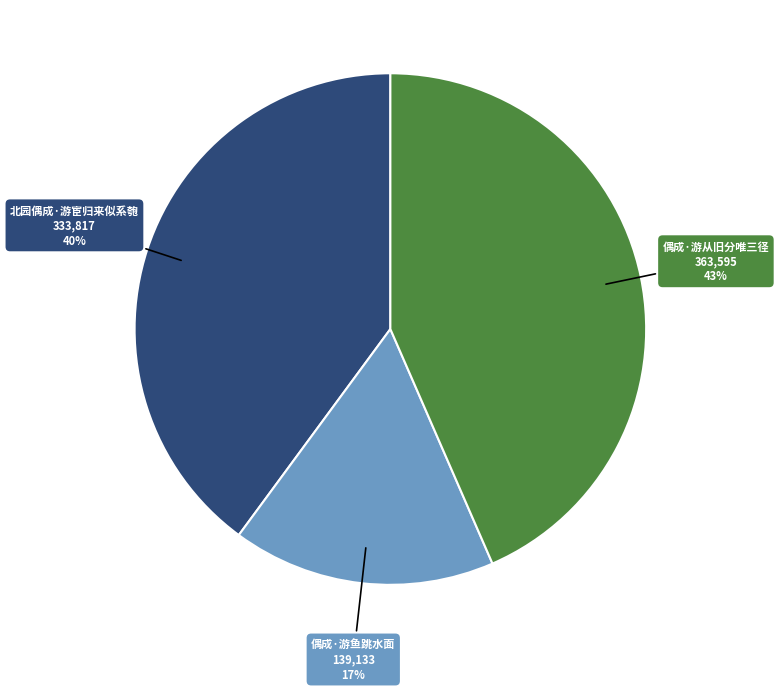

Is there a majority slice in this chart?

No